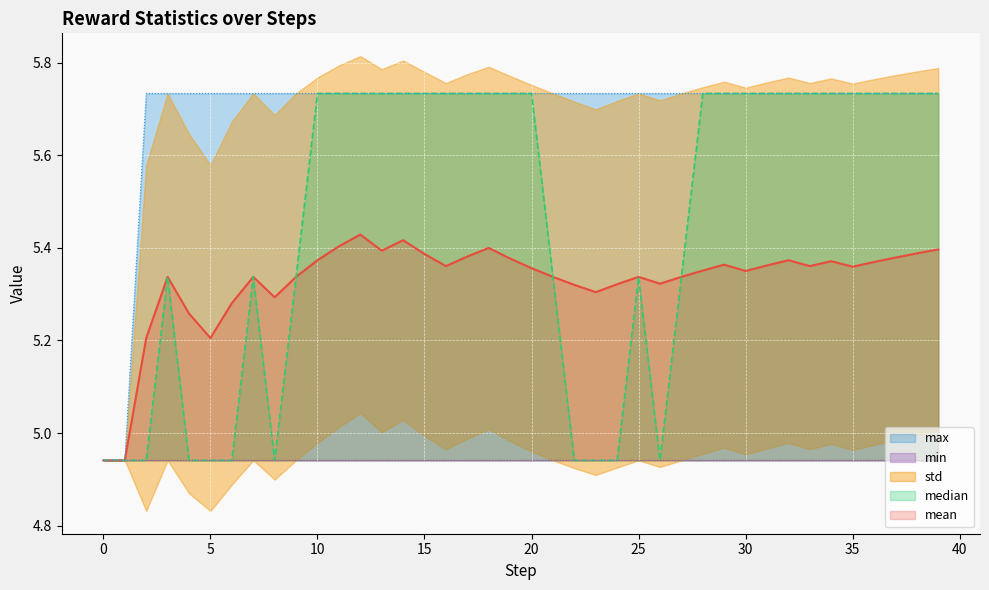

True or false: mean has more than 0 interior local peaks.

True